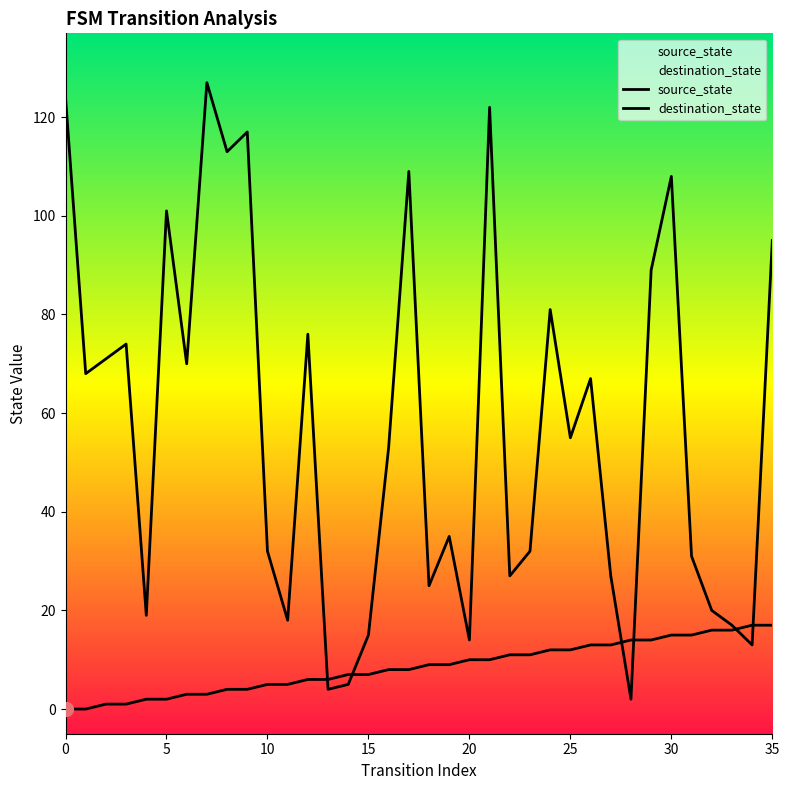

At how many categories does at least one series exceed 24?

26